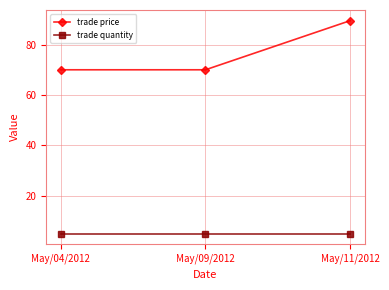

Rank the series at May/11/2012 from lowest to highest value.

trade quantity, trade price